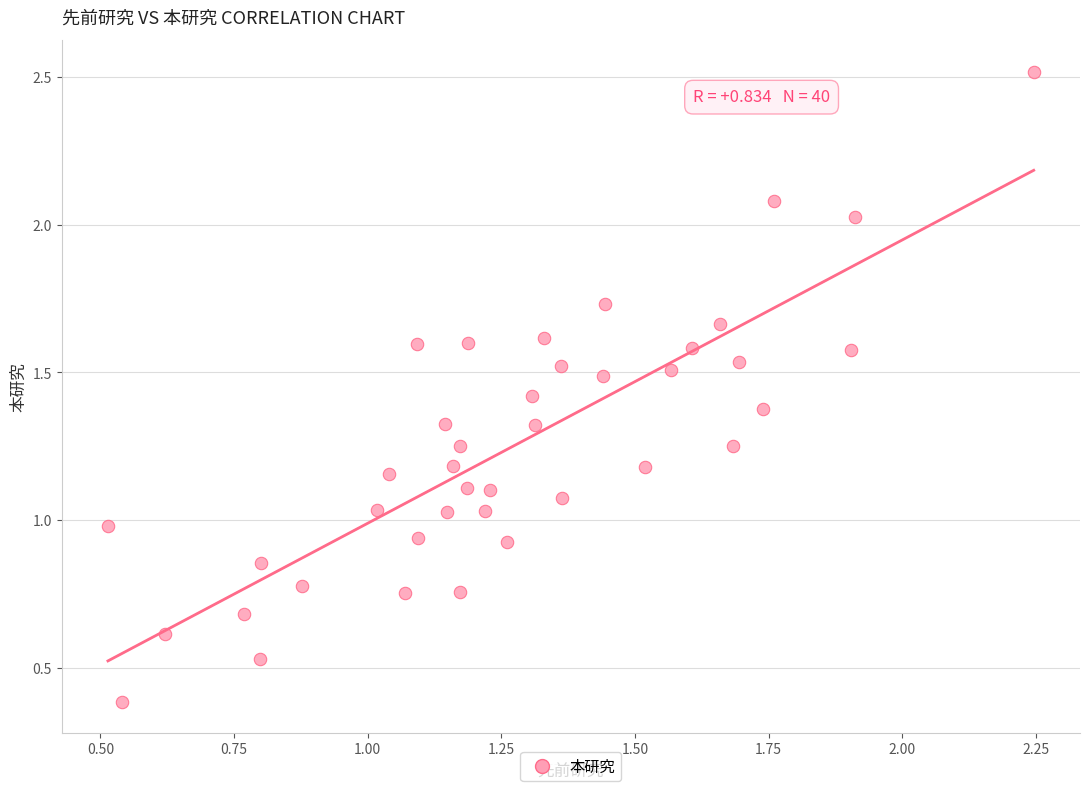

What is the range of Y values (max minus min)?

2.1